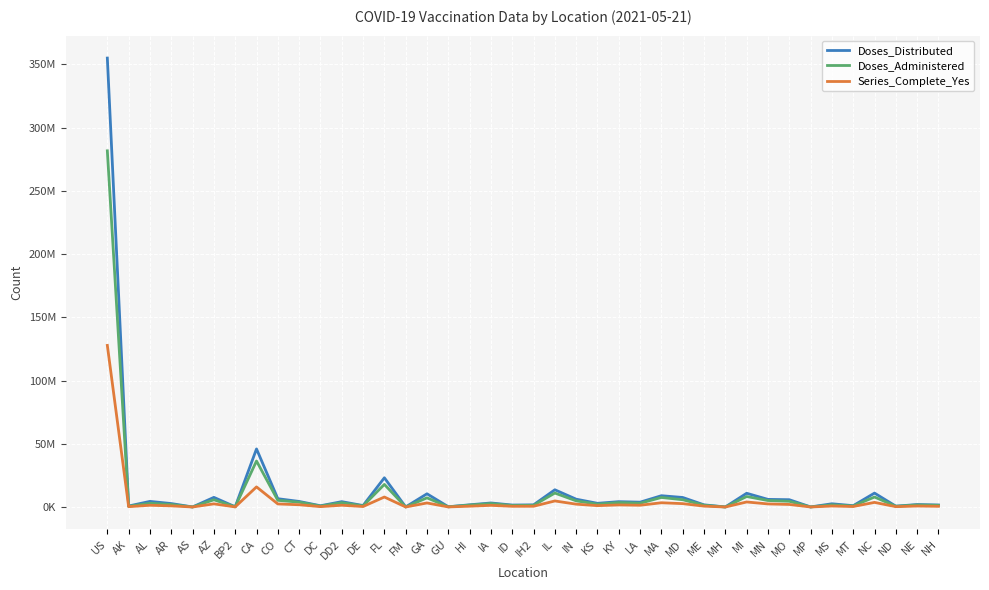

At which category does Series_Complete_Yes reach its first local valley?

AK